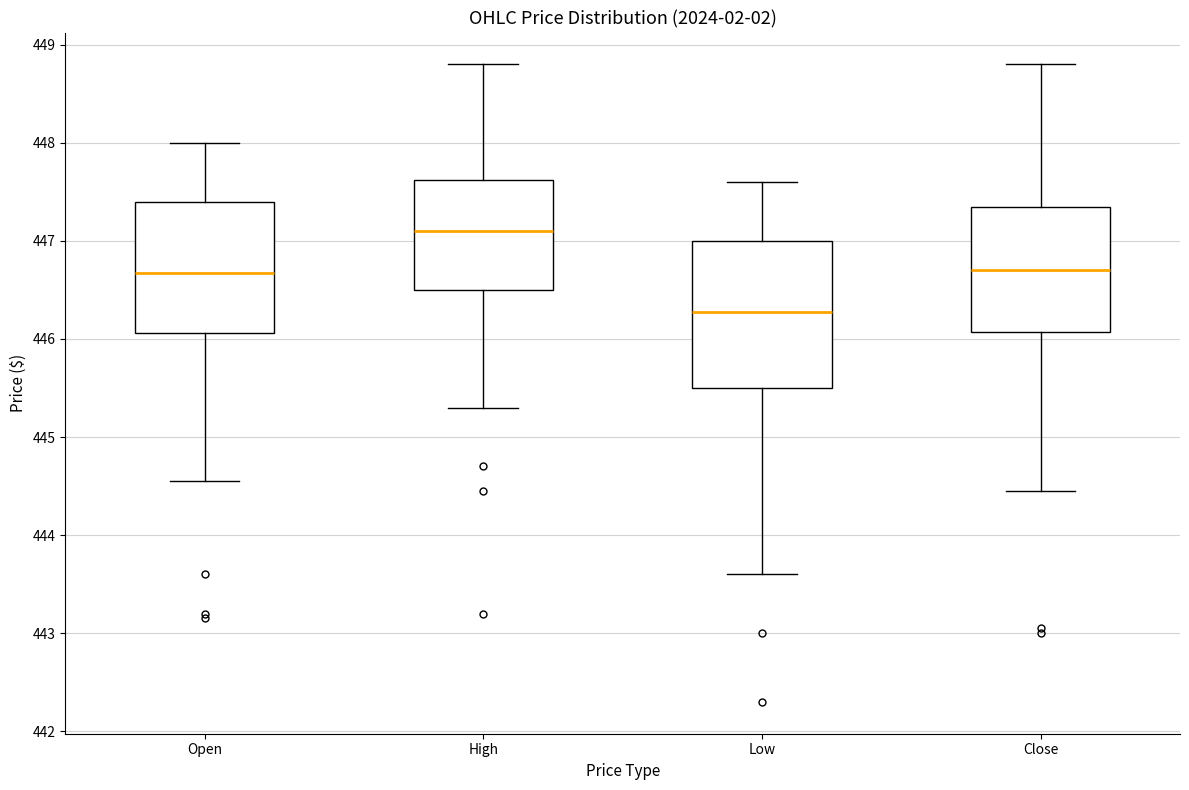

Reading left to right, read every box against the y-axis: the position of its median line, the range the box covers, and the ends of its whiskers. The values are not printed on the chart, so give them approximately, as read against the axis.

Open: median 446.7, box 446.1 to 447.4, whiskers 444.5 to 448.0
High: median 447.1, box 446.5 to 447.6, whiskers 445.3 to 448.8
Low: median 446.3, box 445.5 to 447.0, whiskers 443.6 to 447.6
Close: median 446.7, box 446.1 to 447.3, whiskers 444.5 to 448.8